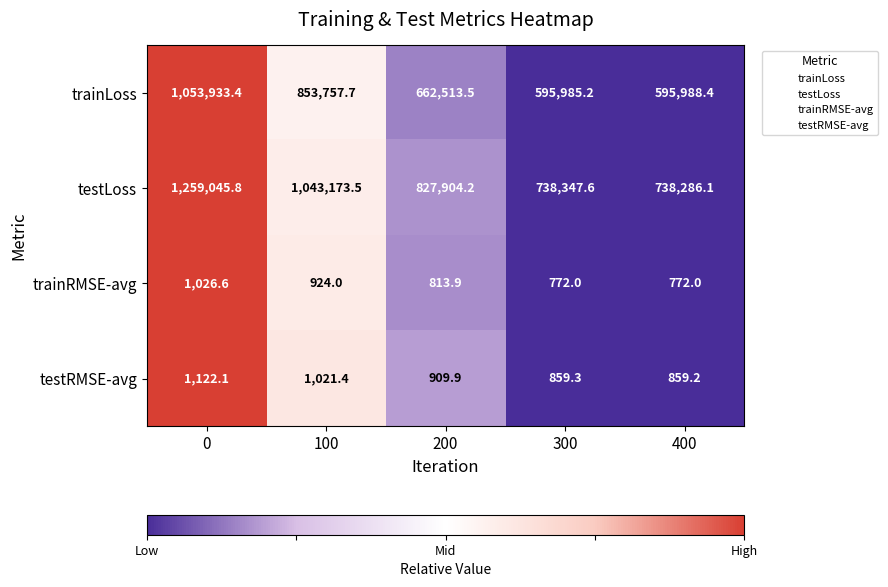

What is the difference between the second highest and second lowest values in the trainLoss series?

257769.3